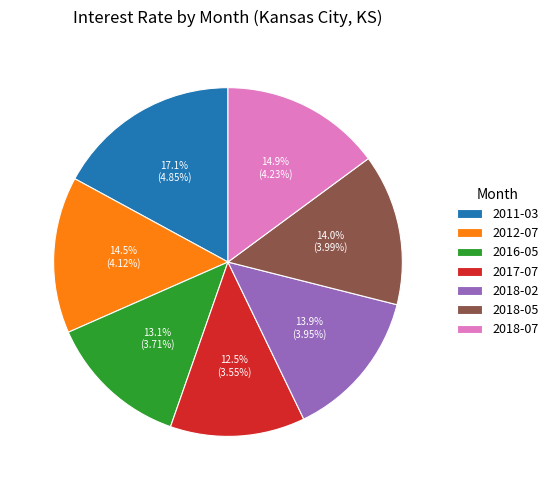

To the nearest percent, what is the difference between the largest and smallest slice percentages?

5%